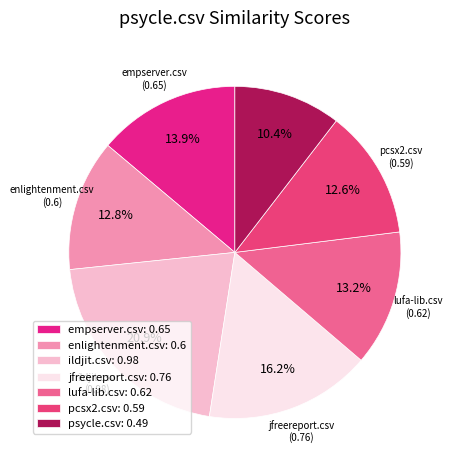

How many segments does this pie chart have?

7